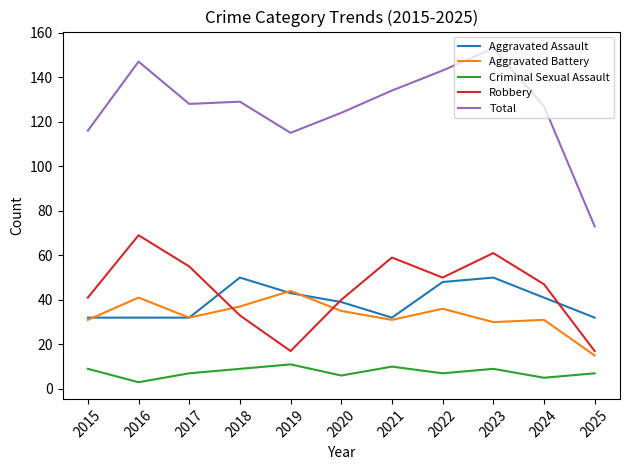

Reading left to right, transcribe all the data shown in this chart.

Aggravated Assault: 2015=32	2016=32	2017=32	2018=50	2019=43	2020=39	2021=32	2022=48	2023=50	2024=41	2025=32
Aggravated Battery: 2015=31	2016=41	2017=32	2018=37	2019=44	2020=35	2021=31	2022=36	2023=30	2024=31	2025=15
Criminal Sexual Assault: 2015=9	2016=3	2017=7	2018=9	2019=11	2020=6	2021=10	2022=7	2023=9	2024=5	2025=7
Robbery: 2015=41	2016=69	2017=55	2018=33	2019=17	2020=40	2021=59	2022=50	2023=61	2024=47	2025=17
Total: 2015=116	2016=147	2017=128	2018=129	2019=115	2020=124	2021=134	2022=143	2023=153	2024=127	2025=73